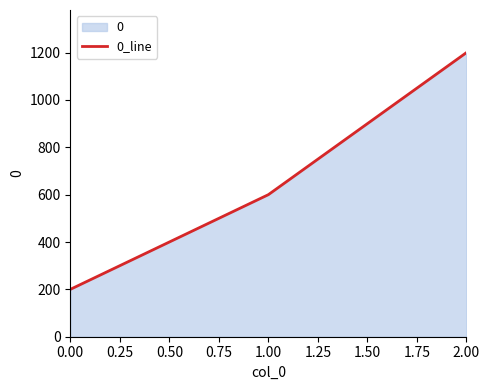

List the labels in order of value, largest first.

2.00, 1.00, 0.00